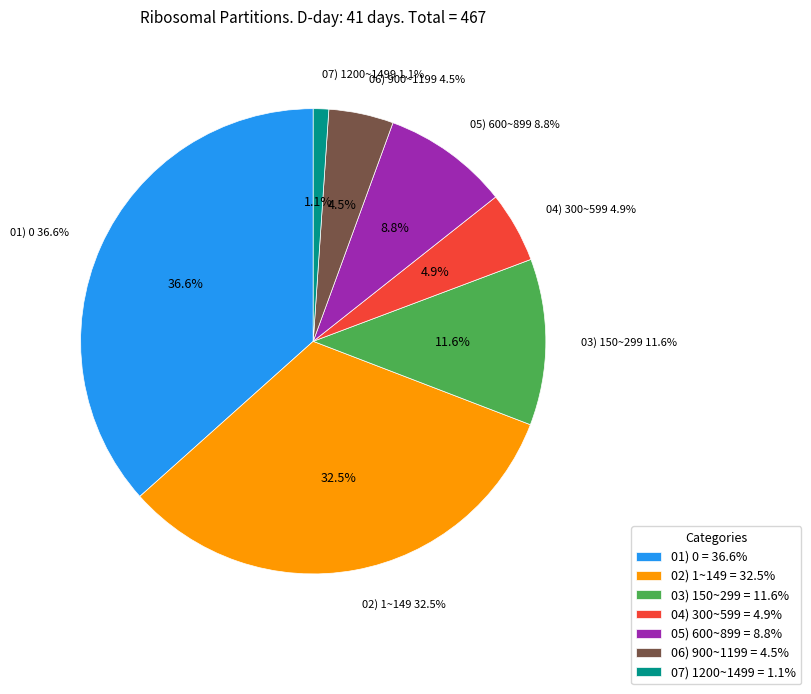

How many segments does this pie chart have?

7